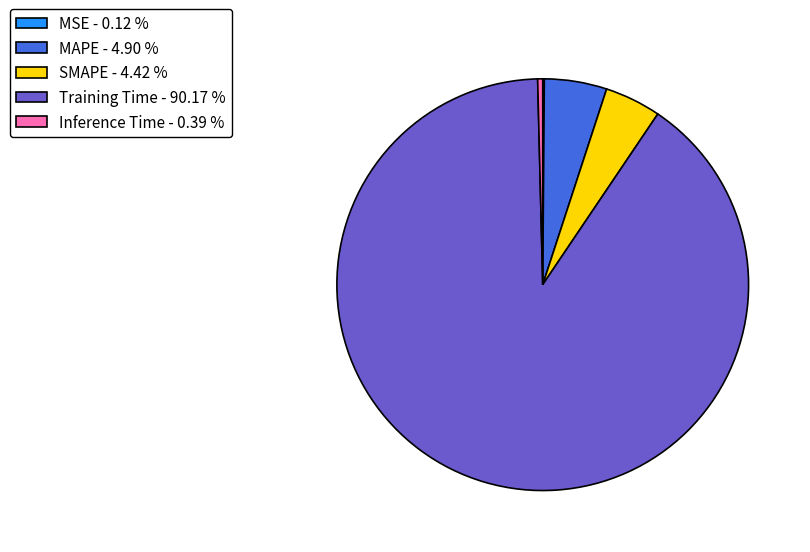

Does Training Time - 90.17 % represent more than half of the total?

Yes